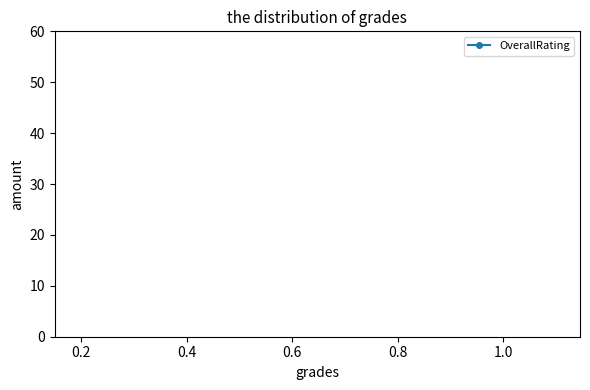

Does the chart have visible grid lines?

No